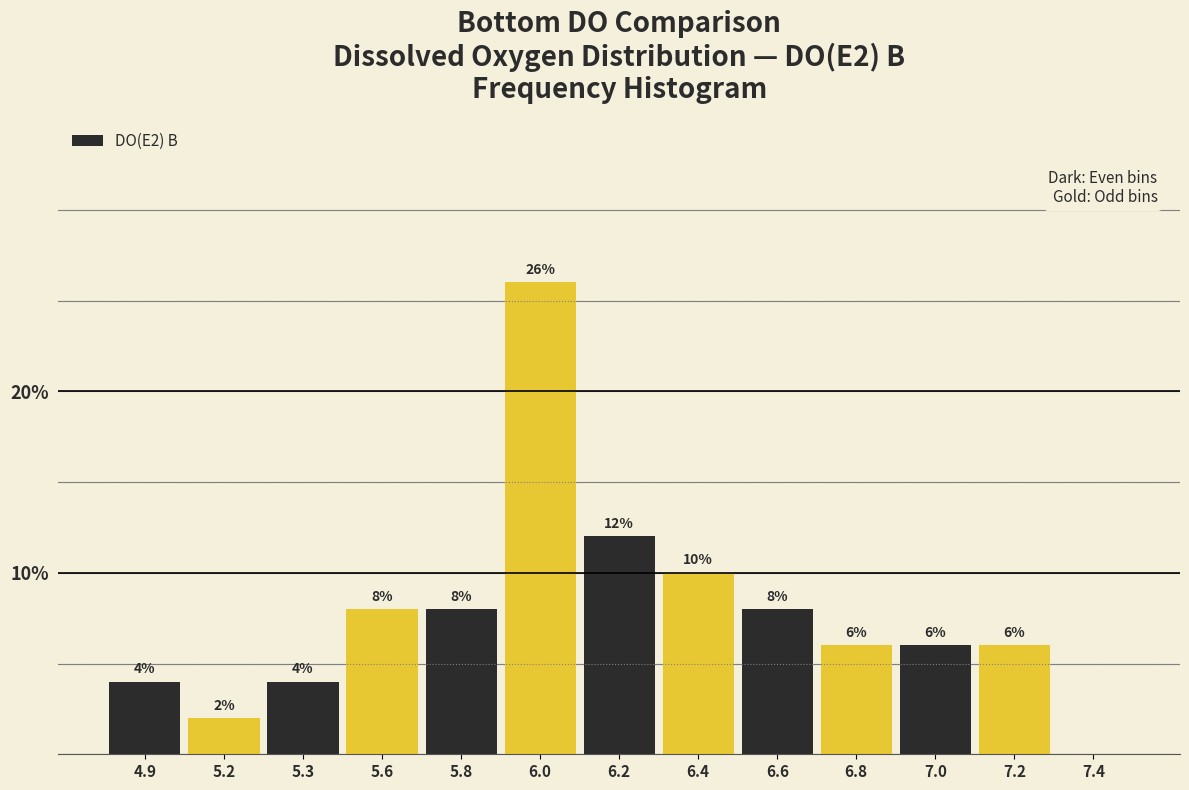

Reading left to right, transcribe all the data shown in this chart.

4.9=4	5.2=2	5.3=4	5.6=8	5.8=8	6.0=26	6.2=12	6.4=10	6.6=8	6.8=6	7.0=6	7.2=6	7.4=0